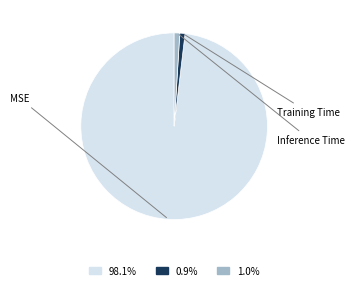

How many segments does this pie chart have?

3